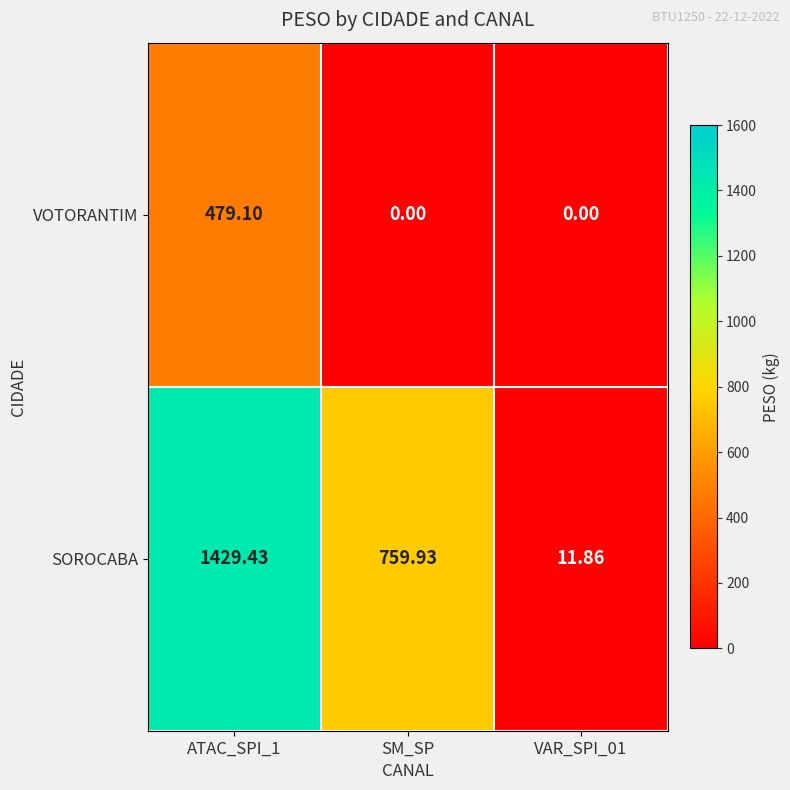

Where is SOROCABA nearest to the value 720?

SM_SP